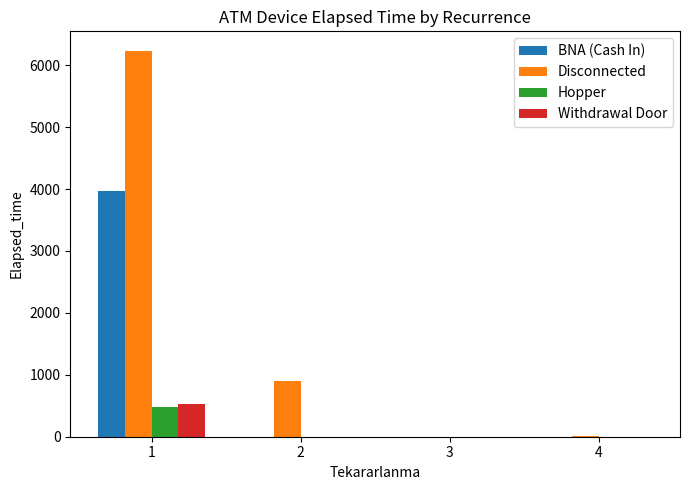

What is the highest value of the Hopper series?

485.8